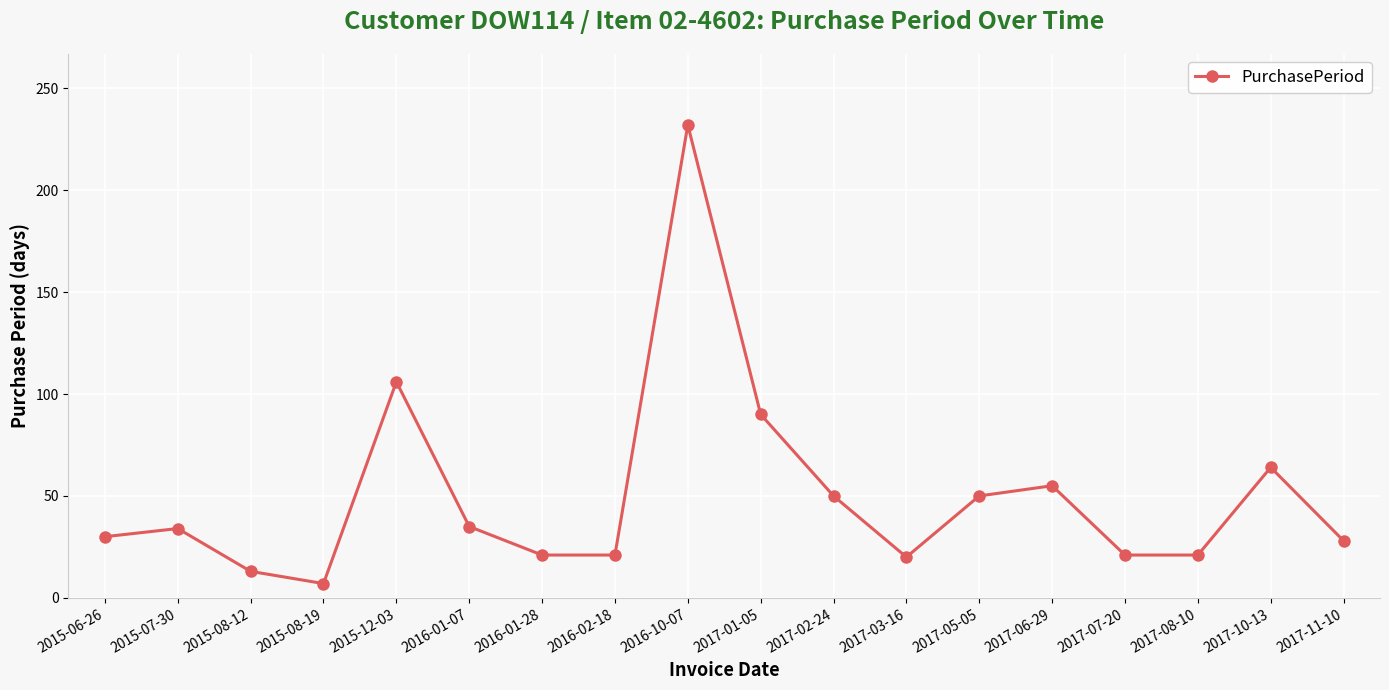

What is the value of the 15th point from the left?

21